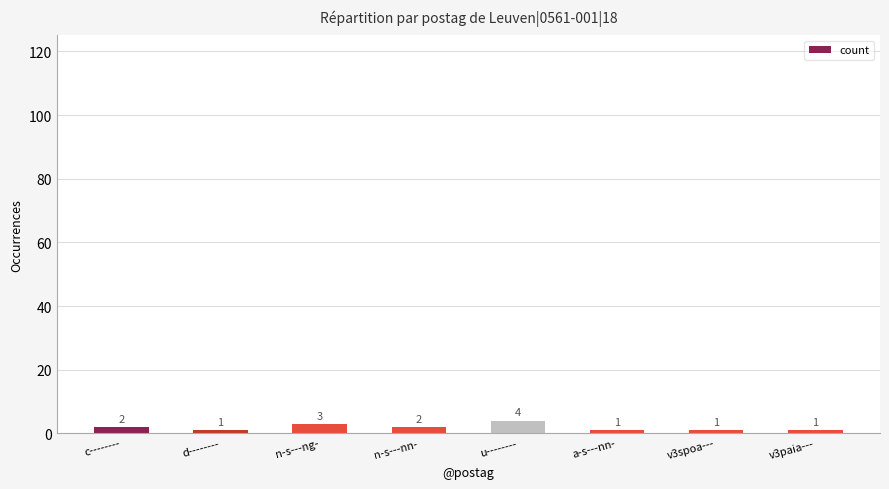

What is the average value?

2